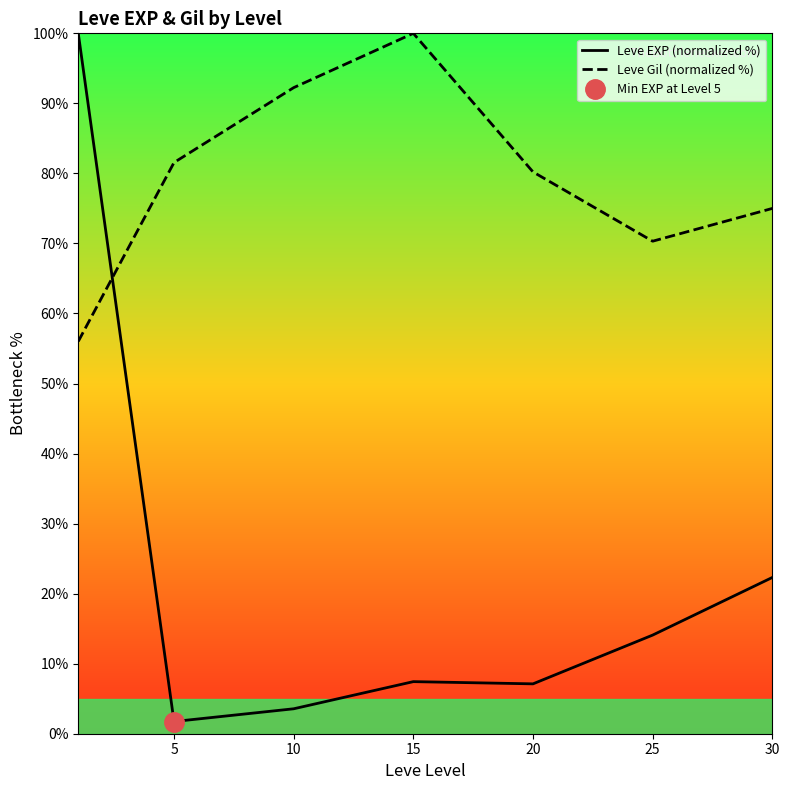

The Leve Gil (normalized %) series shows 122.7 at 5. True or false?

False